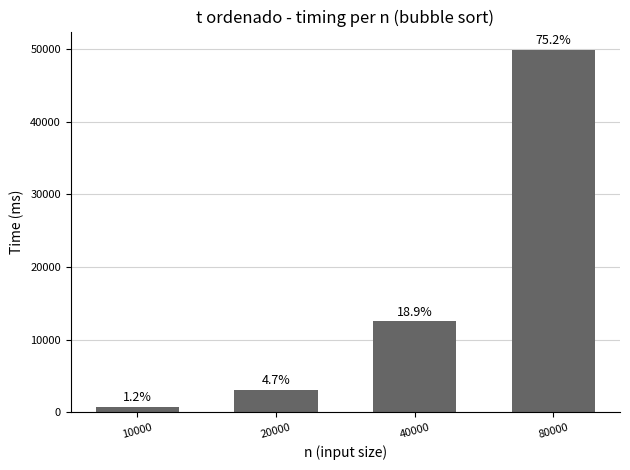

How many bars are there in total?

4